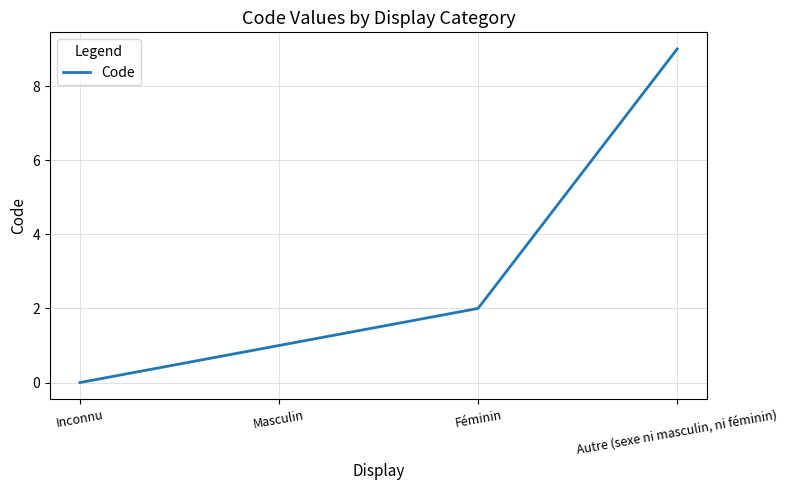

How many positive values are there?

3